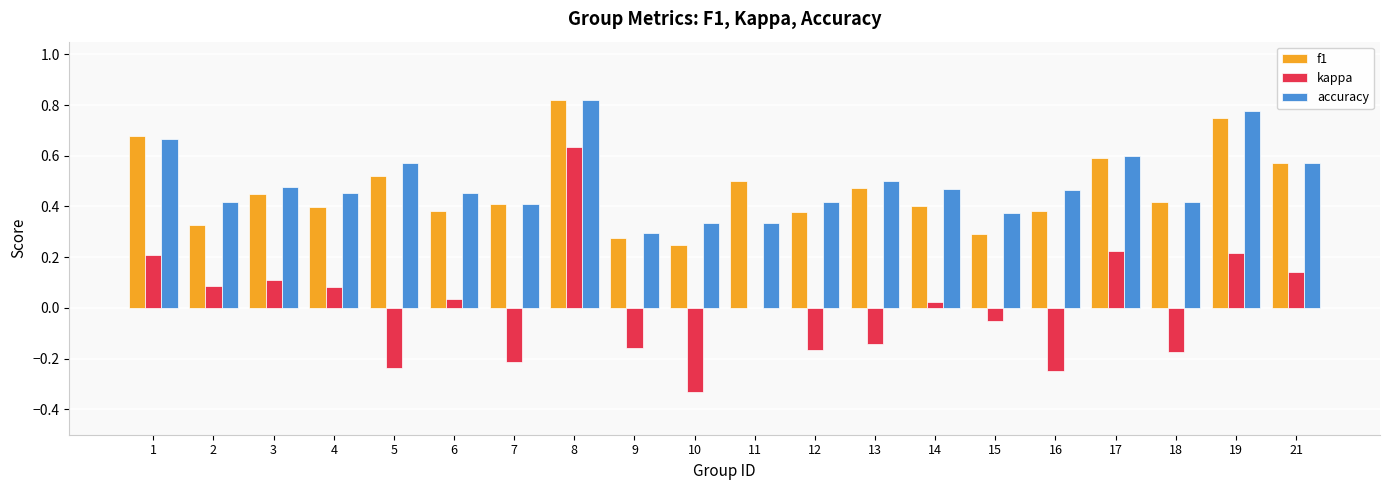

True or false: accuracy has a value of 0.3 at 4.

False